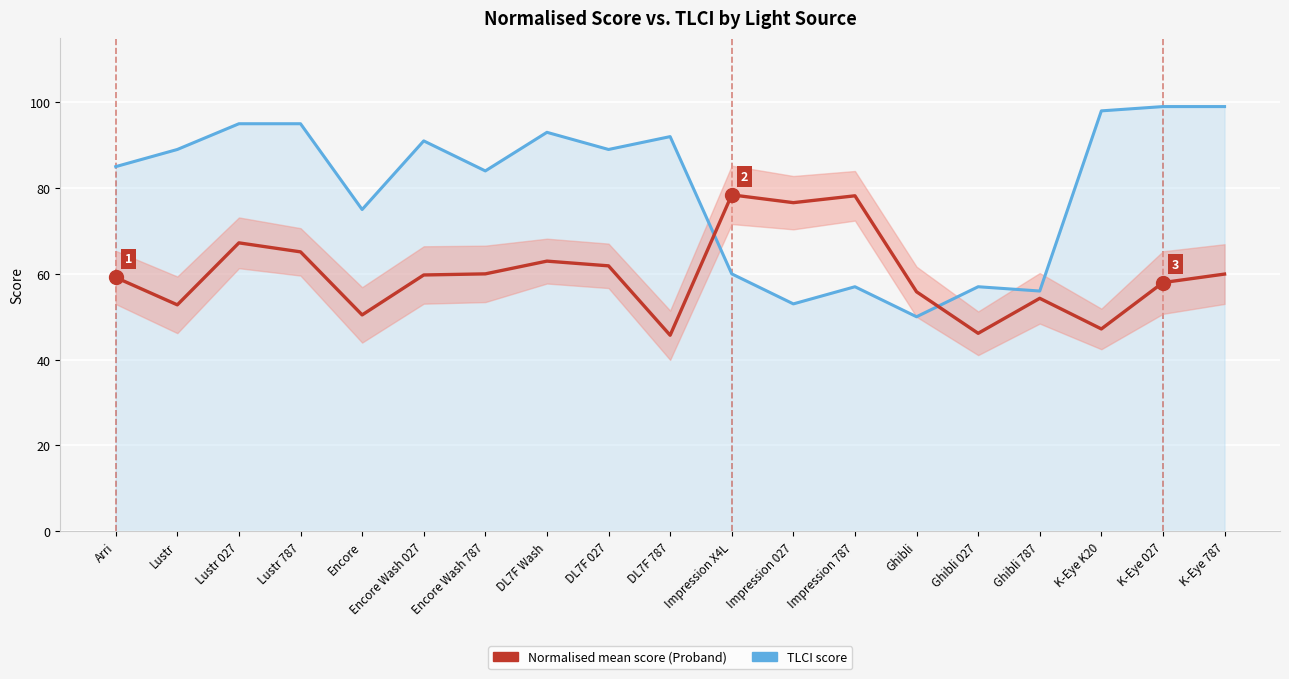

What is the minimum value shown in the chart?

45.7